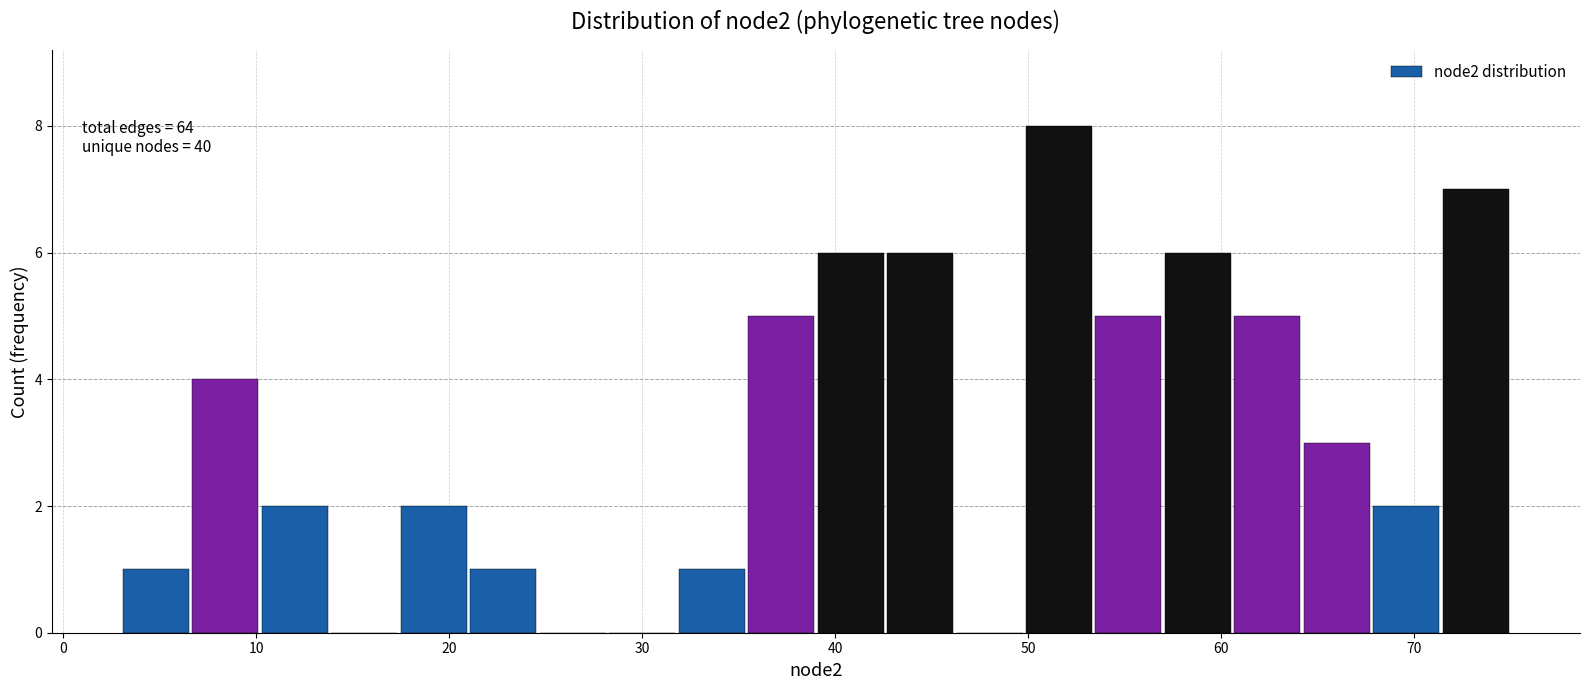

Read against the x-axis, roughly where is the centre of the tallest bar?

52